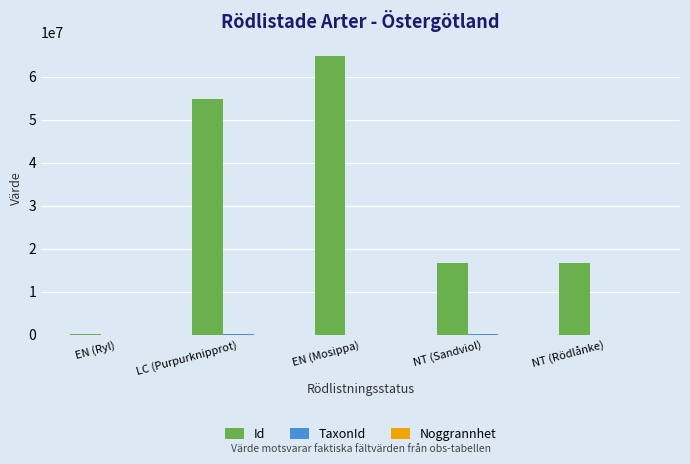

Count the number of data series in this chart.

3